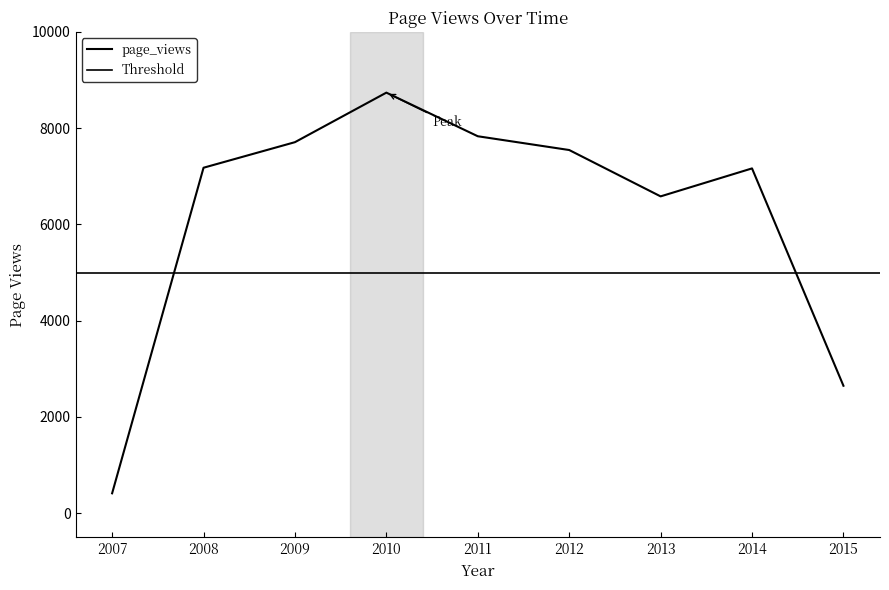

What is the sum of the values at 2010 and 2007?

9151